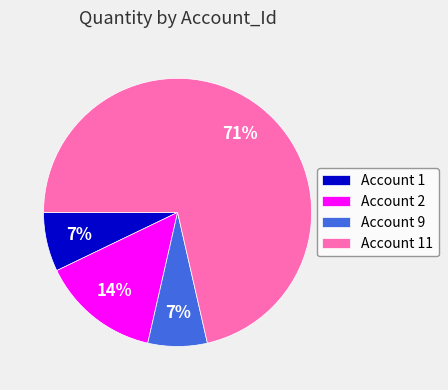

Does any single category account for the majority?

Yes